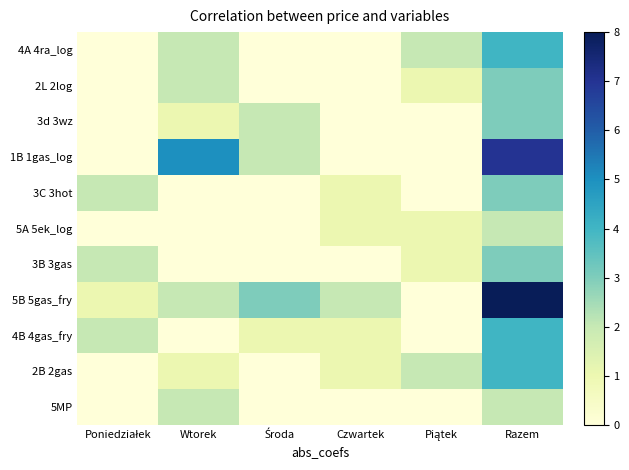

How many categories are shown in the chart?

6